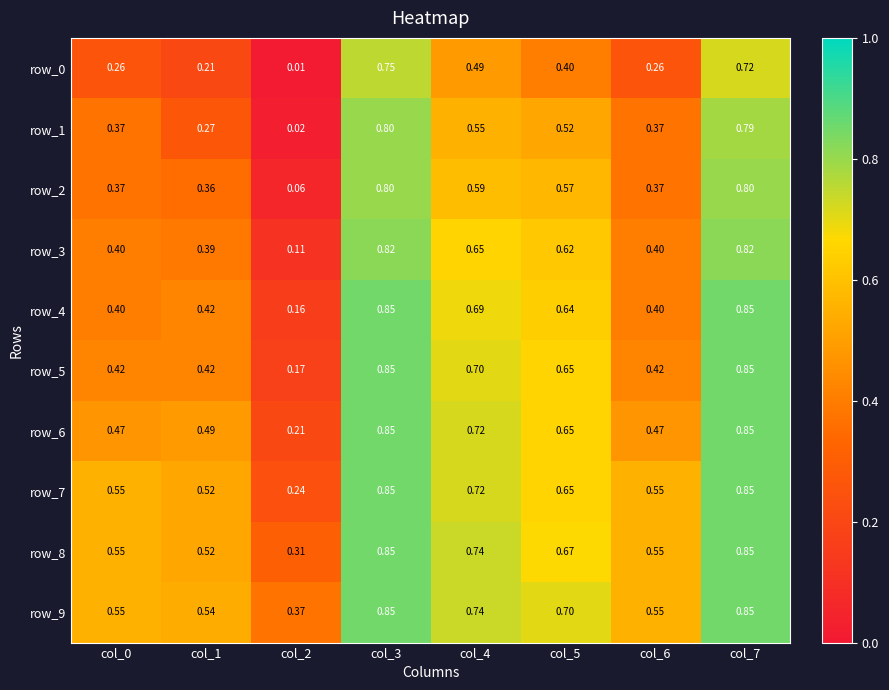

What is the sum of the row_6 values at col_3 and col_7?

1.7